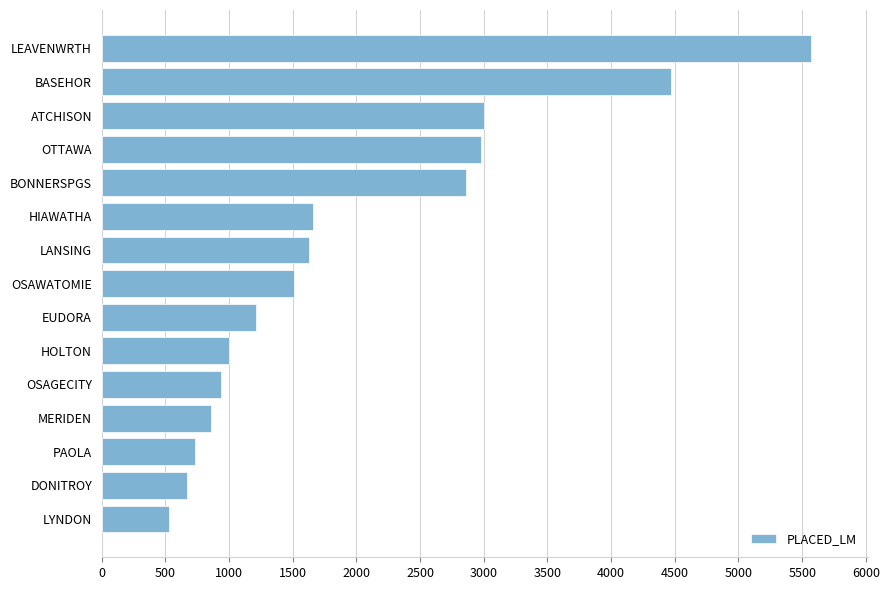

What is the sum of all values?

29610